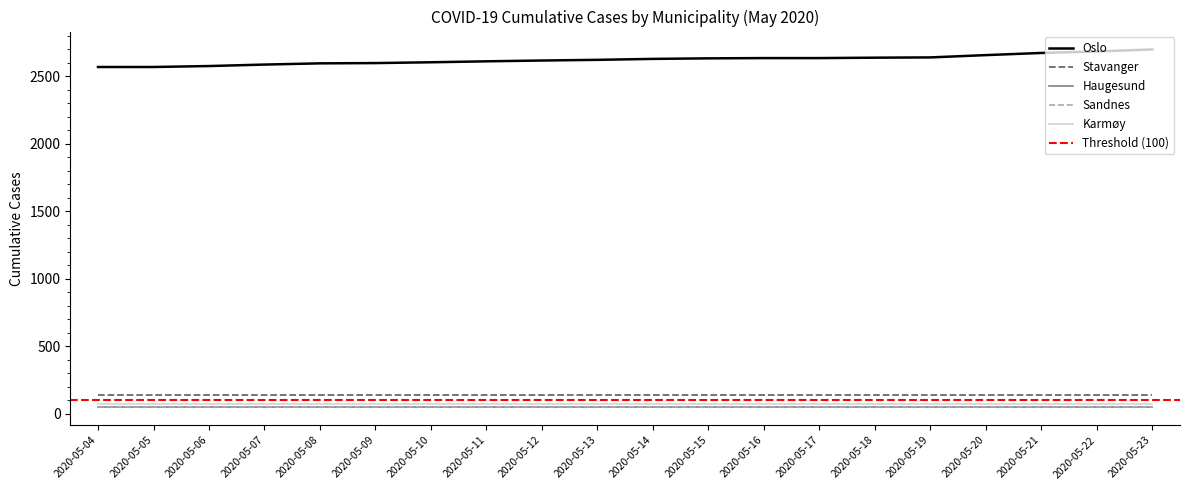

Reading left to right, what are all the values shown in this chart?

Oslo: 2568	2568	2575	2586	2595	2597	2603	2610	2616	2621	2628	2632	2634	2634	2637	2639	2656	2672	2683	2698
Stavanger: 135	135	135	135	135	135	135	135	135	135	135	135	135	135	135	135	135	135	135	135
Haugesund: 51	51	51	51	51	51	51	51	51	51	51	51	51	51	51	51	51	51	51	51
Sandnes: 47	47	47	47	47	47	47	47	47	47	47	47	47	47	47	47	47	47	47	47
Karmøy: 72	72	72	72	72	72	72	72	72	72	72	72	72	72	72	72	72	72	72	72